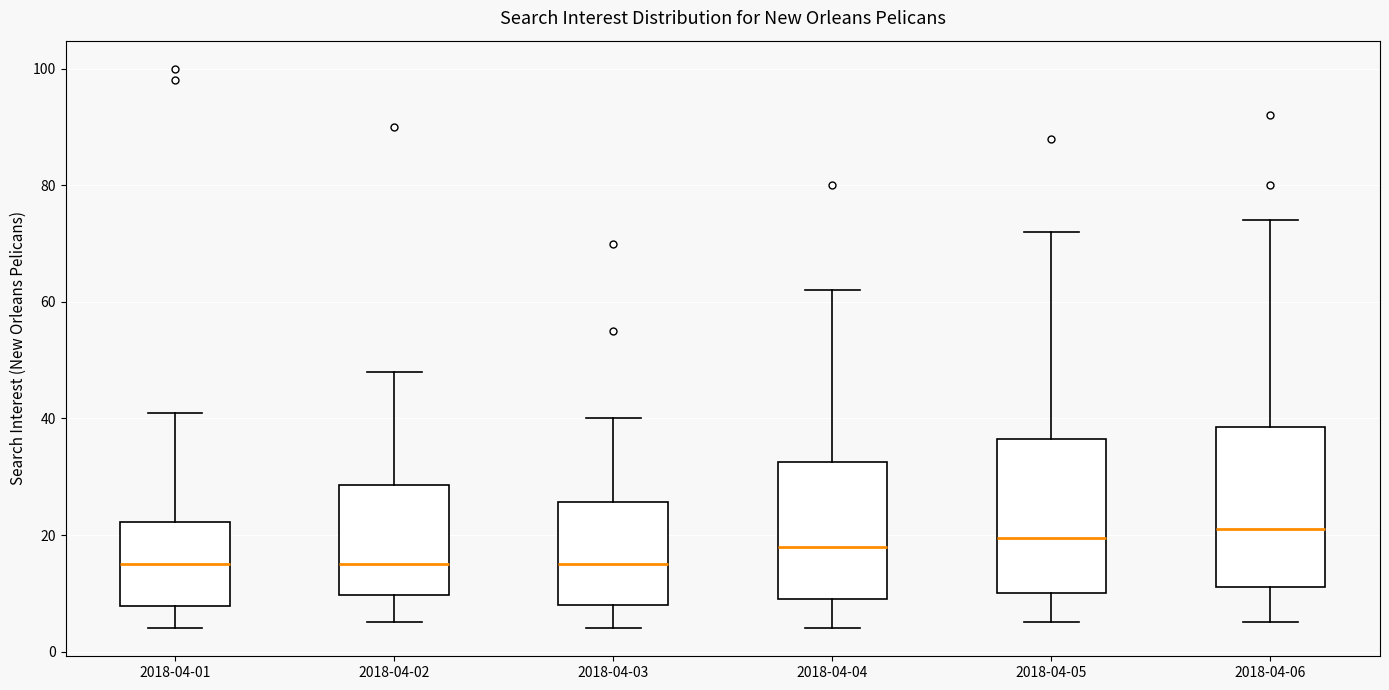

Reading left to right, transcribe this box plot: for each box, give where its median line is, the range the box spans, and where its two whiskers end, as read against the y-axis. The values are not printed on the chart, so give them approximately, as read against the axis.

2018-04-01: median 16, box 8 to 22, whiskers 4 to 42
2018-04-02: median 16, box 10 to 28, whiskers 6 to 48
2018-04-03: median 16, box 8 to 26, whiskers 4 to 40
2018-04-04: median 18, box 10 to 32, whiskers 4 to 62
2018-04-05: median 20, box 10 to 36, whiskers 6 to 72
2018-04-06: median 22, box 12 to 38, whiskers 6 to 74